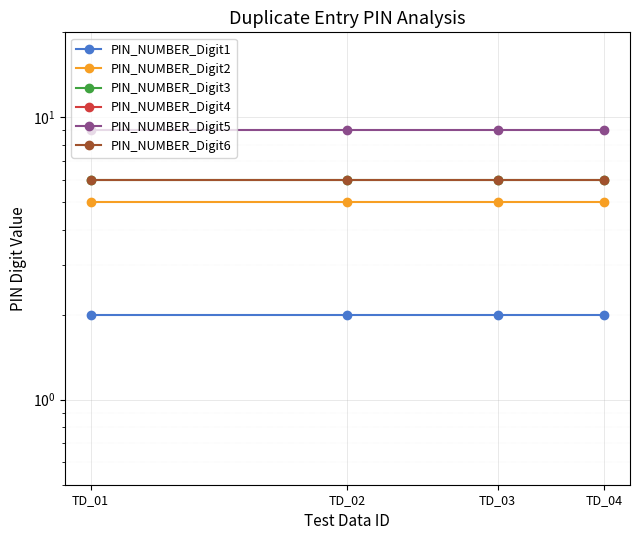

Reading left to right, extract all data points from this chart.

PIN_NUMBER_Digit1: 2	2	2	2
PIN_NUMBER_Digit2: 5	5	5	5
PIN_NUMBER_Digit3: 6	6	6	6
PIN_NUMBER_Digit4: 0	0	0	0
PIN_NUMBER_Digit5: 9	9	9	9
PIN_NUMBER_Digit6: 6	6	6	6